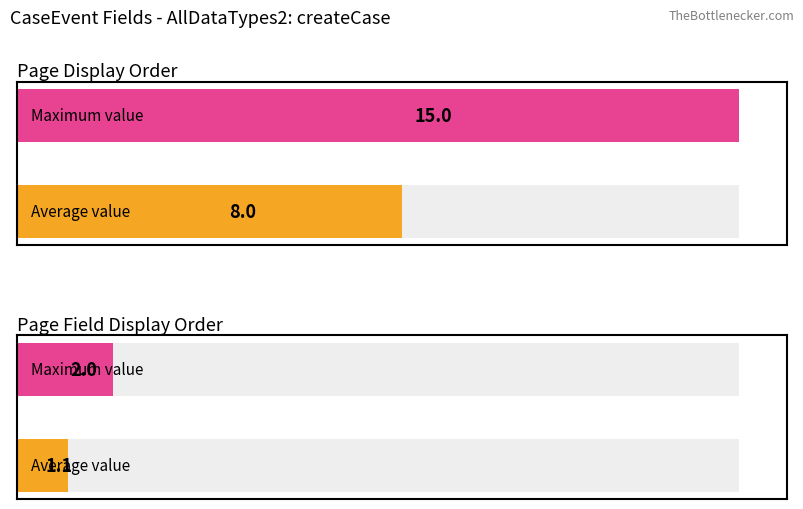

What are all the series names shown in the legend?

PageFieldDisplayOrder, PageDisplayOrder